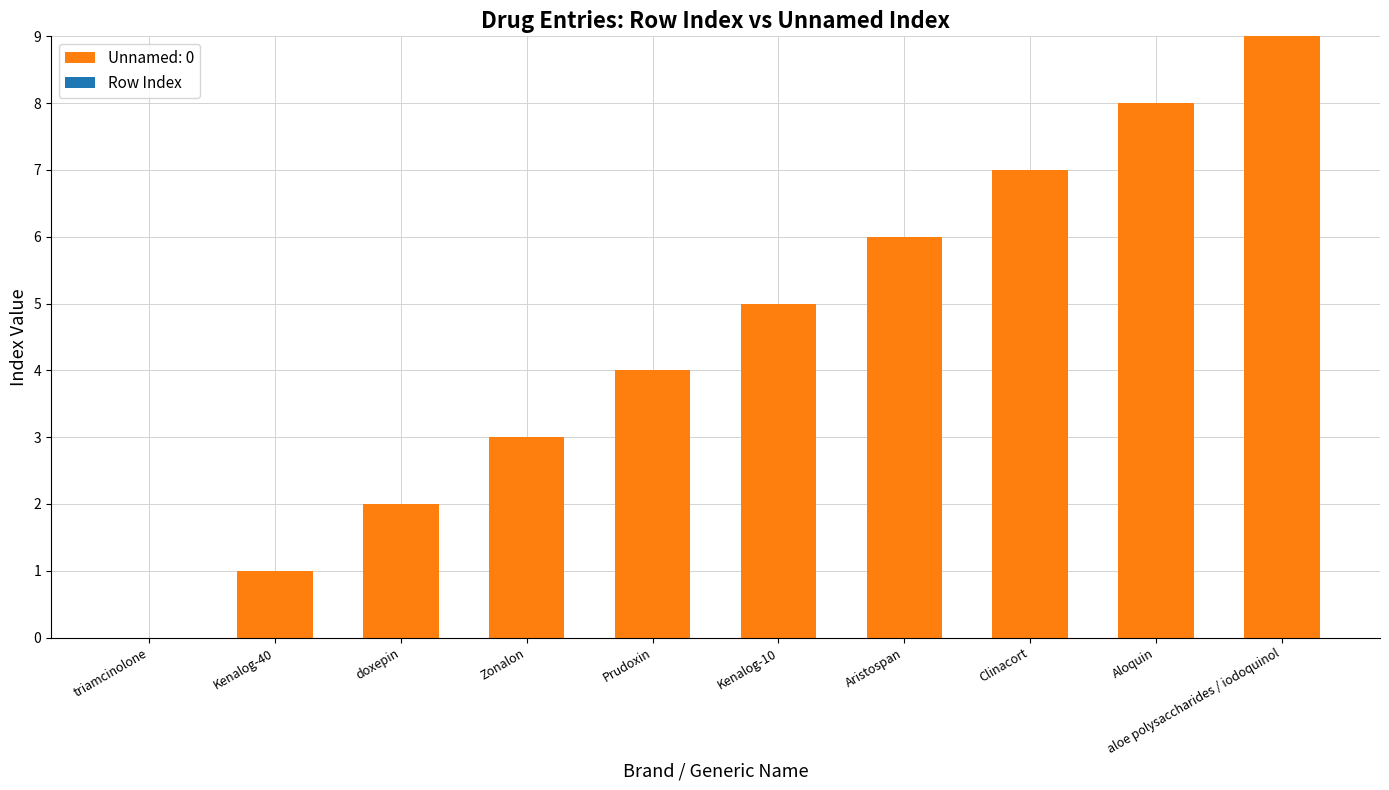

The chart shows a value of 1 at Kenalog-40. True or false?

True